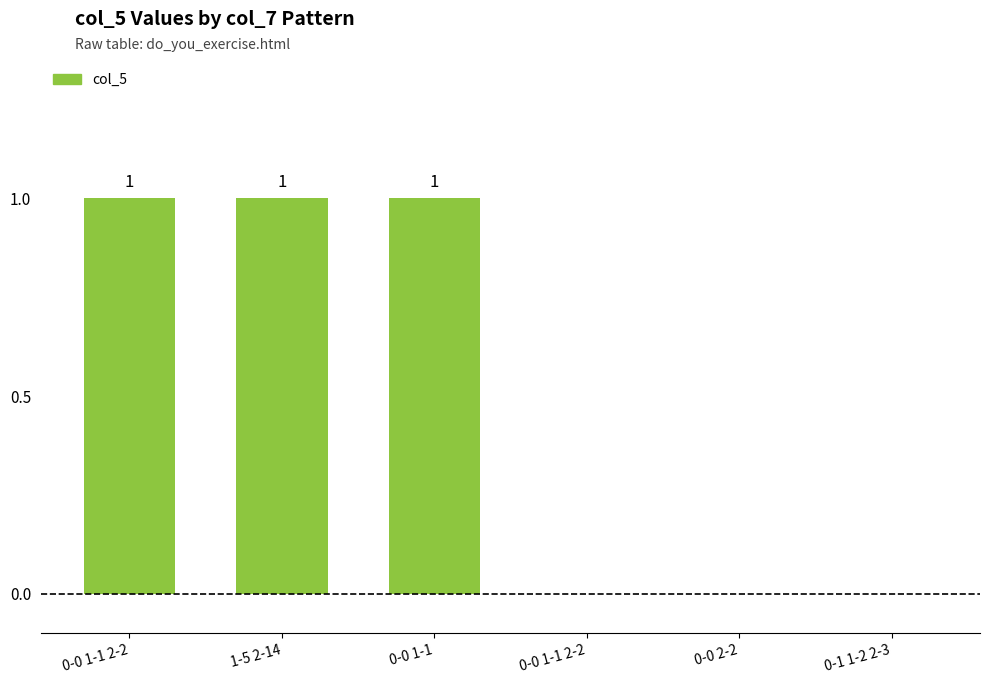

Does the chart contain stacked bars?

No